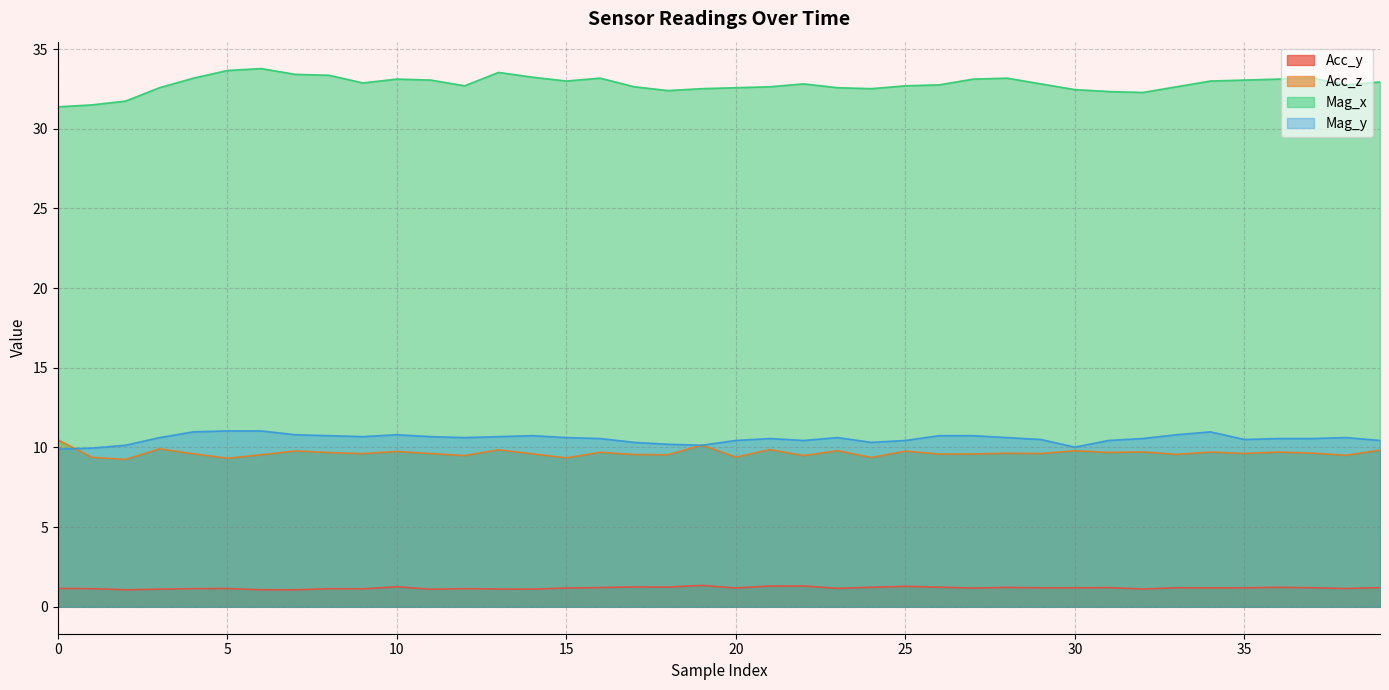

Does the chart have visible grid lines?

Yes